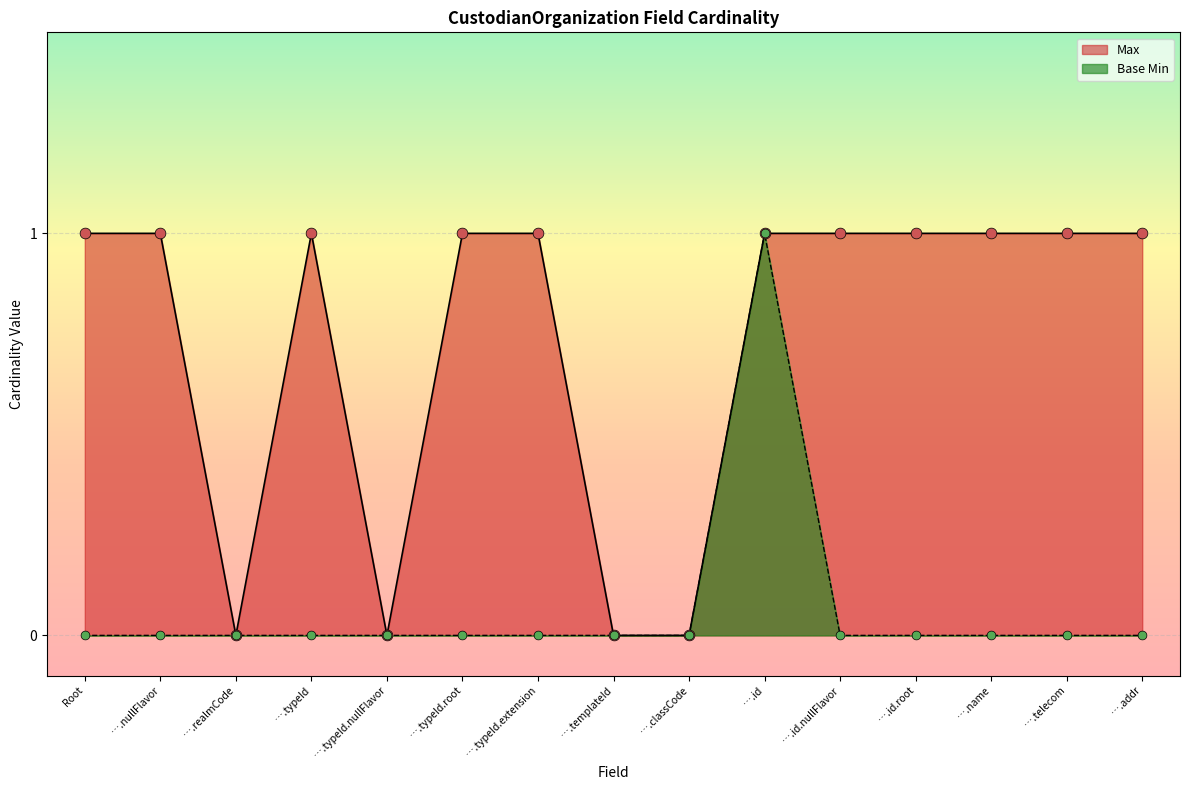

Which series reaches the minimum Y coordinate?

Max